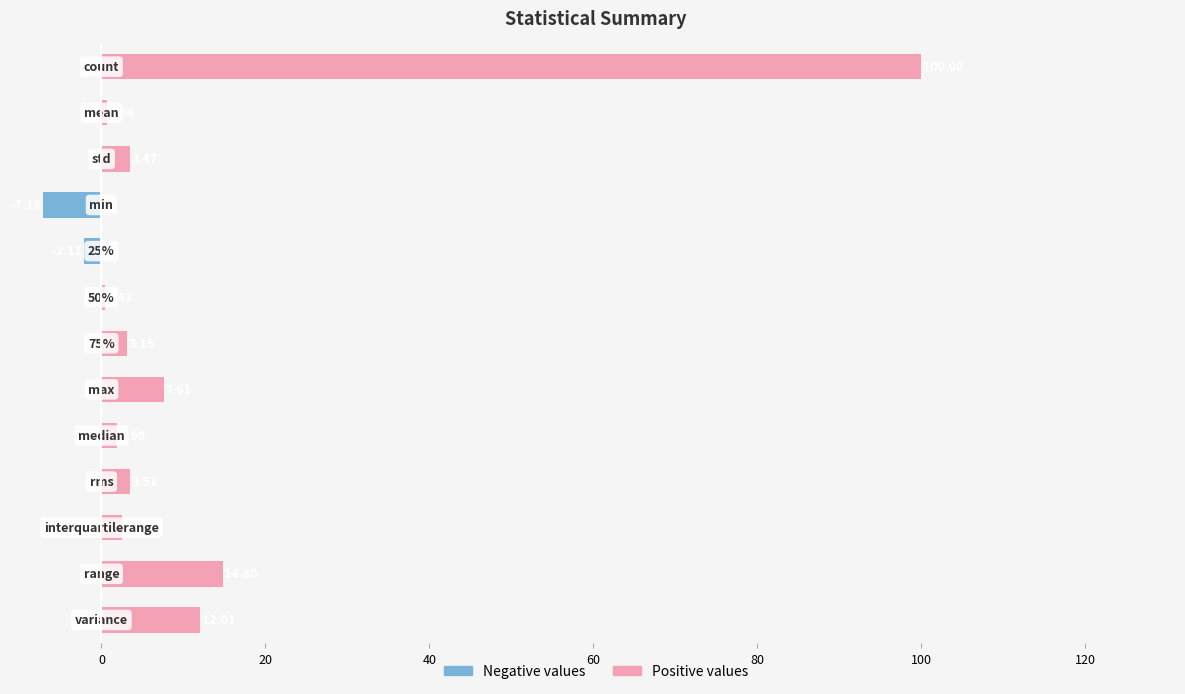

What is the greatest value displayed?

100.0